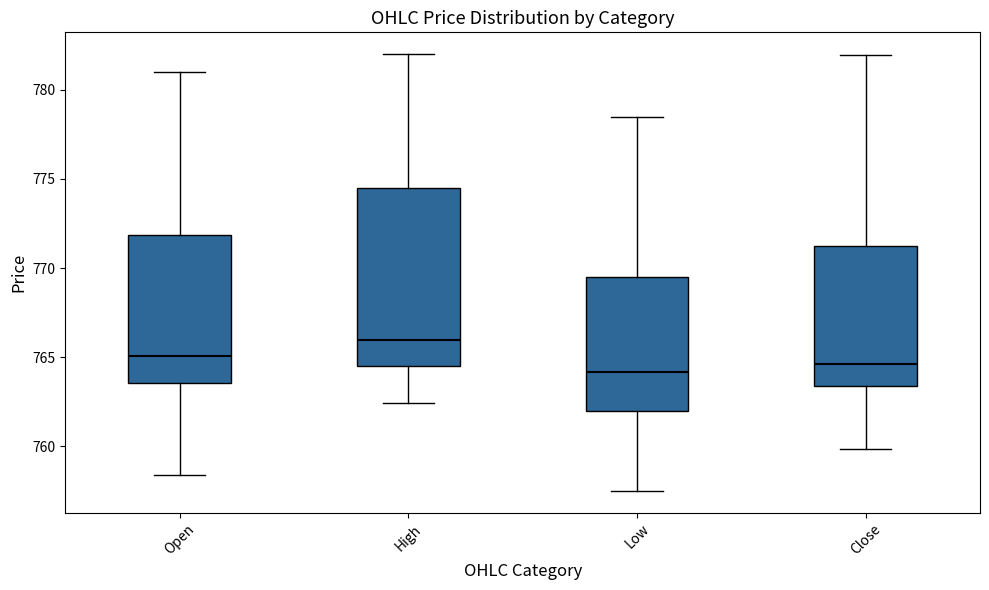

Reading left to right, read every box against the y-axis: the position of its median line, the range the box covers, and the ends of its whiskers. The values are not printed on the chart, so give them approximately, as read against the axis.

Open: median 765.0, box 763.5 to 772.0, whiskers 758.5 to 781.0
High: median 766.0, box 764.5 to 774.5, whiskers 762.5 to 782.0
Low: median 764.0, box 762.0 to 769.5, whiskers 757.5 to 778.5
Close: median 764.5, box 763.5 to 771.0, whiskers 760.0 to 782.0